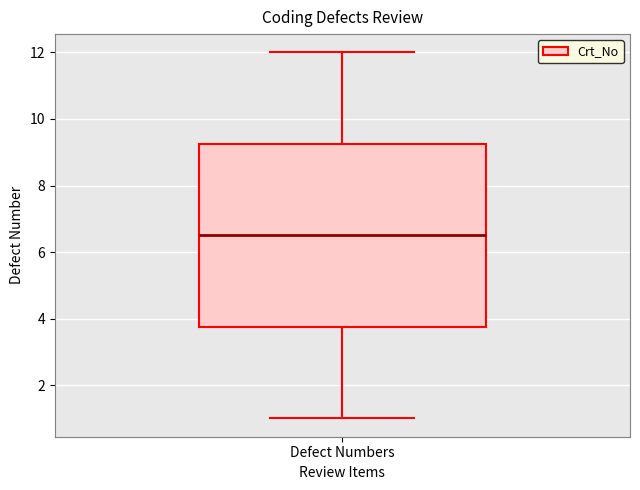

Where does the upper whisker of the box for Defect Numbers end on the y-axis? The values are not printed on the chart, so give them approximately, as read against the axis.

12.0